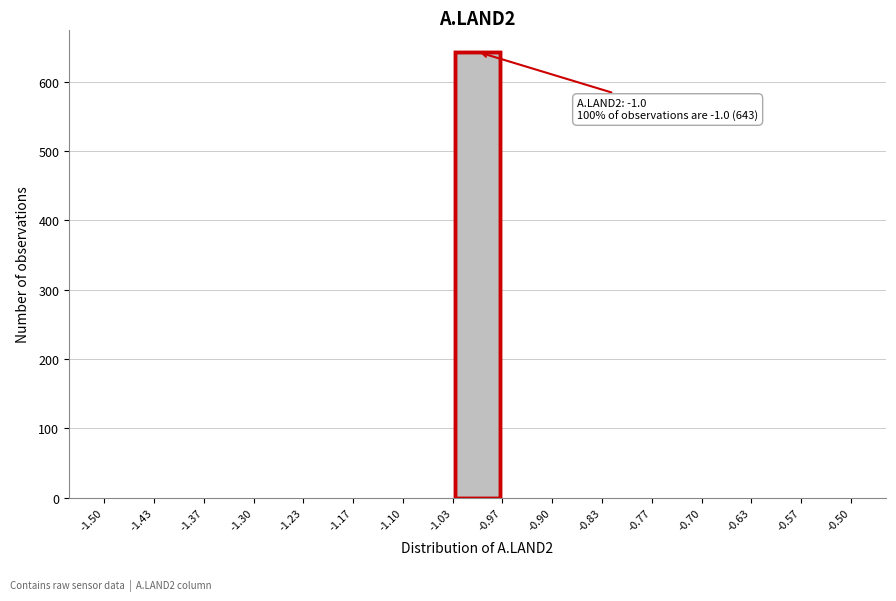

Which range on the x-axis has the tallest bar?

-1.03 to -0.97